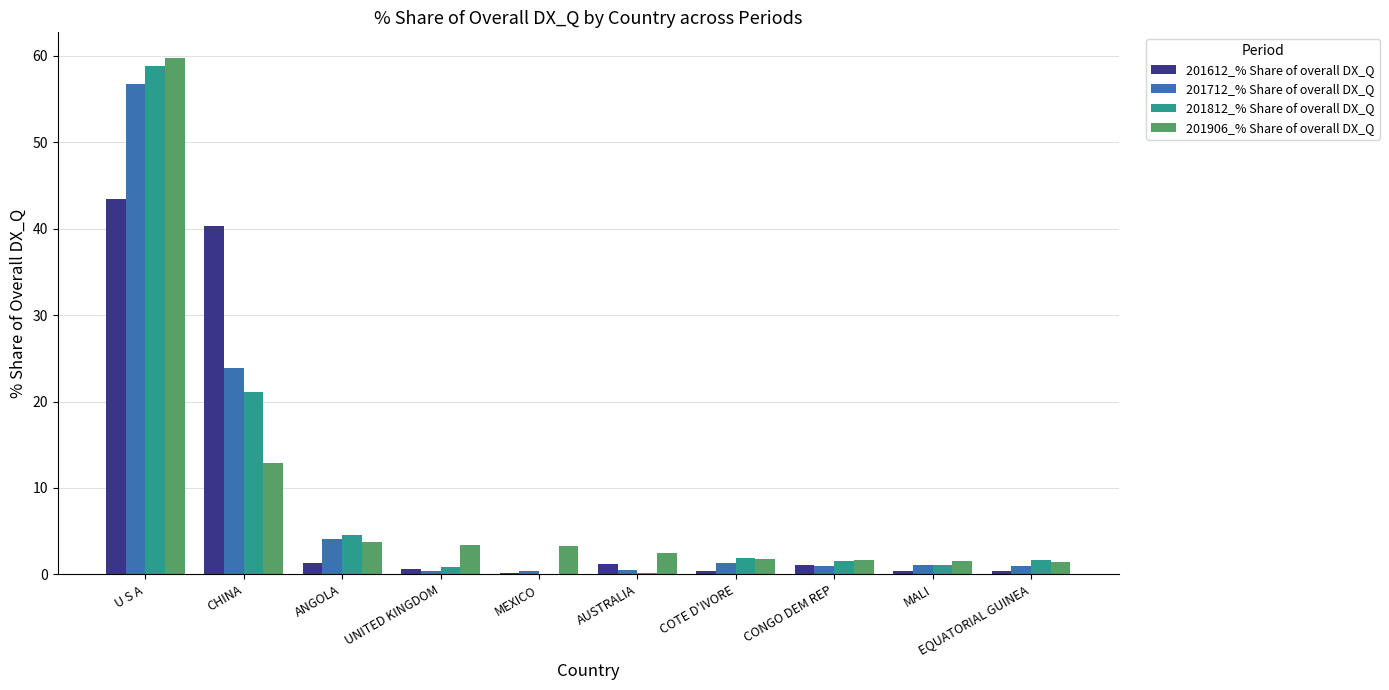

At which label is 201712_% Share of overall DX_Q closest to 28?

CHINA